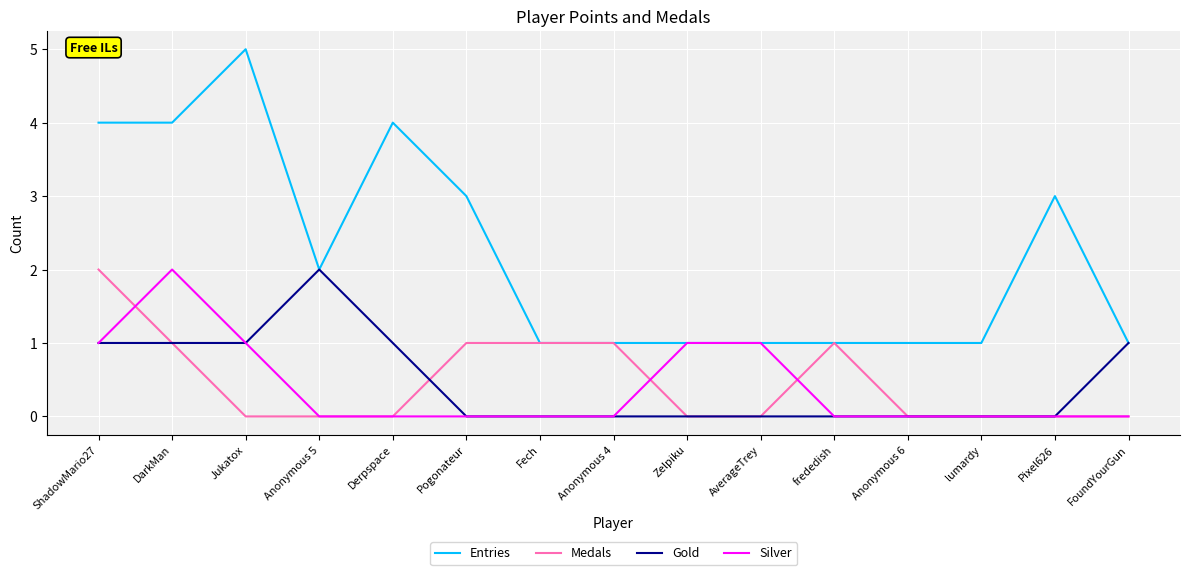

Count the number of categories in the chart.

15